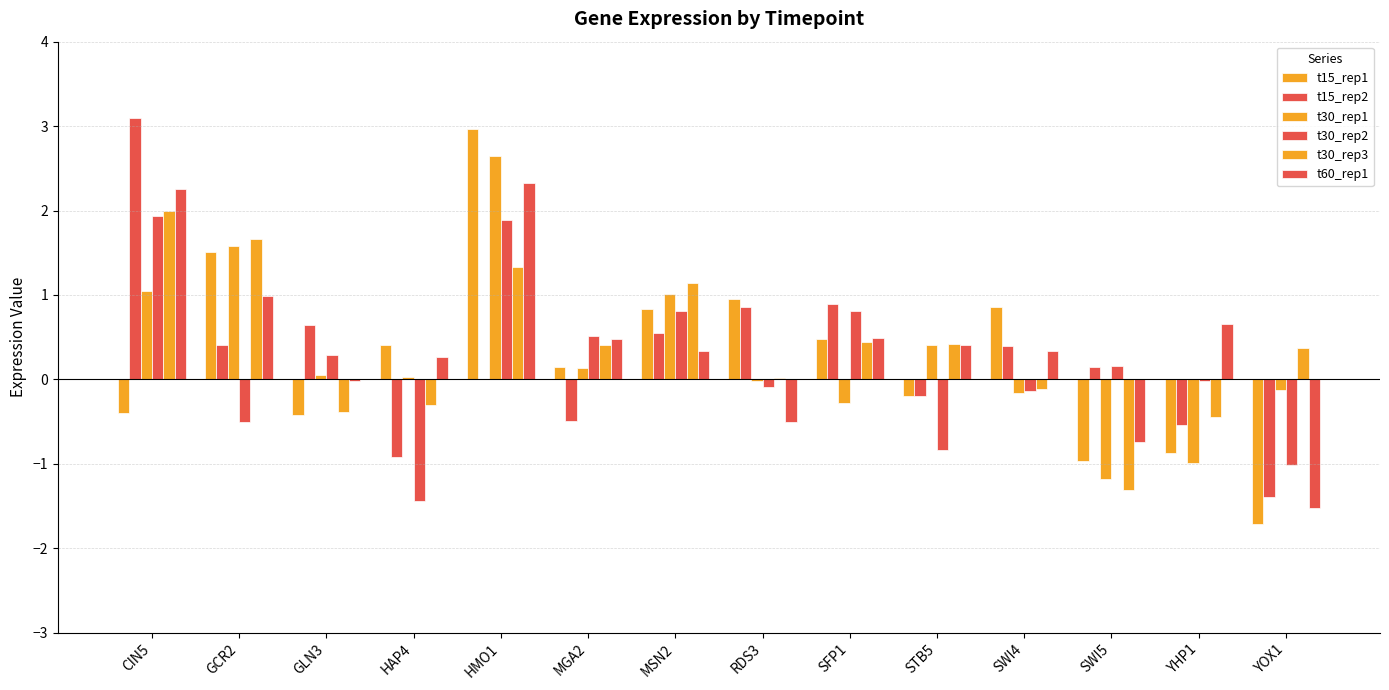

Read the t30_rep3 value at SWI4.

-0.1